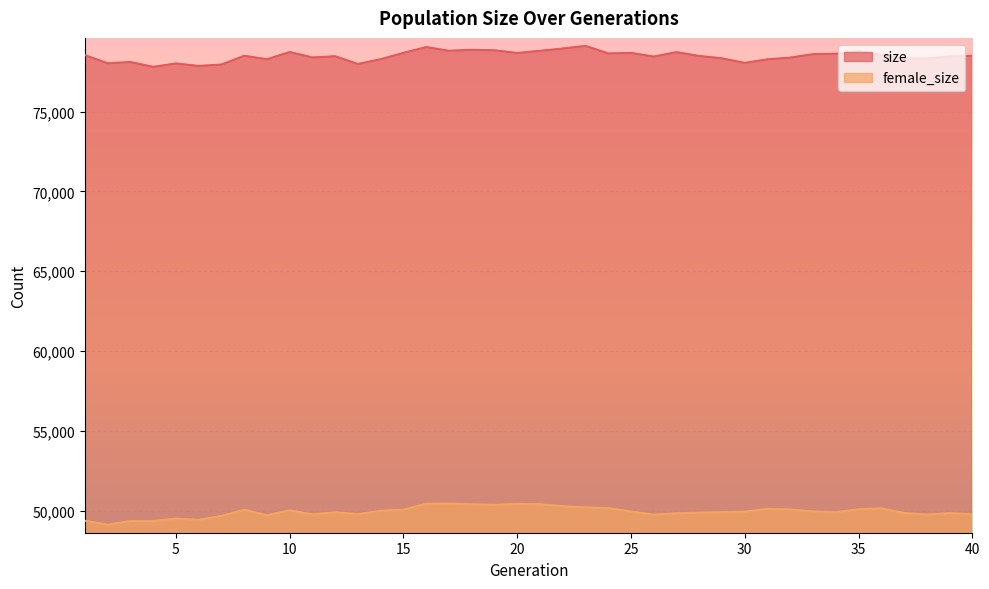

Count the number of categories in the chart.

40